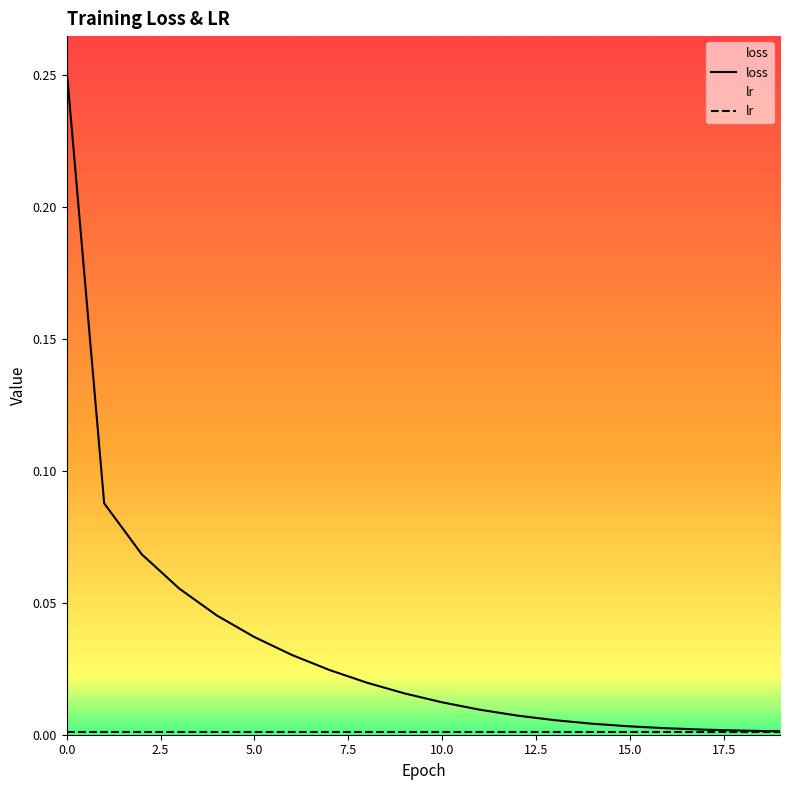

How many distinct data groups are displayed?

2